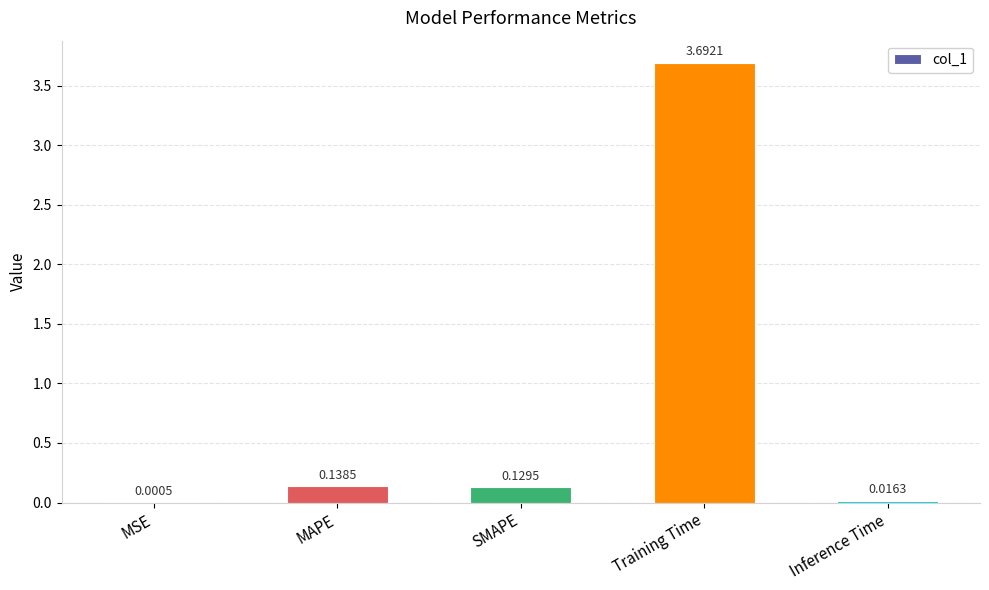

What is the sum of the values at Training Time and MSE?

3.7